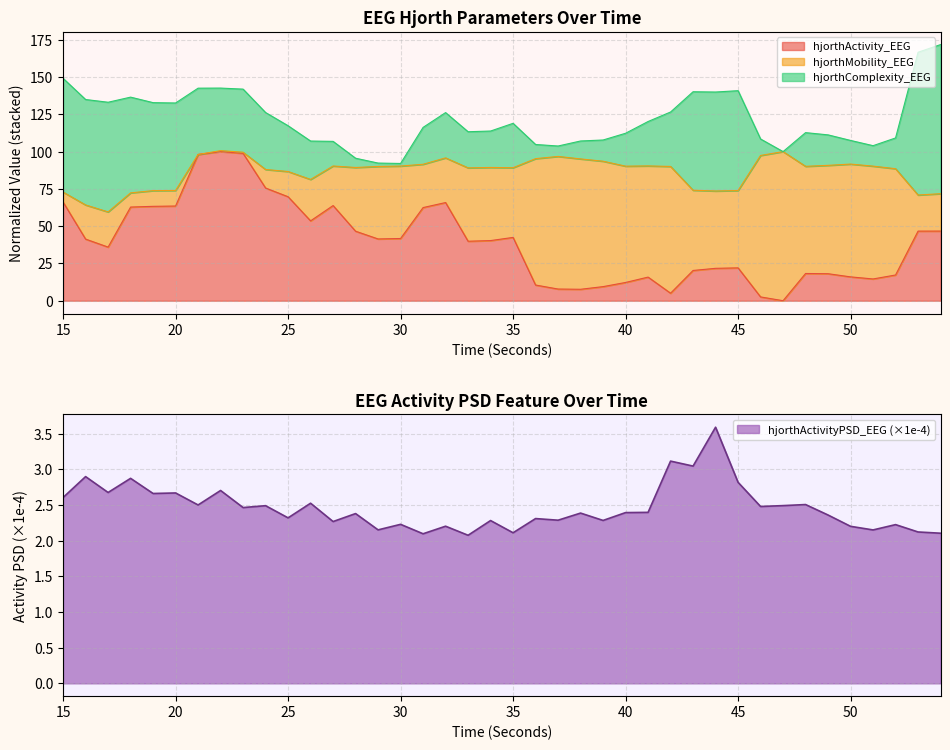

Reading left to right, extract all data points from this chart.

hjorthActivity_EEG: 66.2	41.3	36.0	62.8	63.3	63.5	98.1	100.0	98.8	75.6	69.7	53.5	63.8	46.6	41.4	41.7	62.5	65.8	39.9	40.3	42.5	10.5	7.8	7.7	9.5	12.2	15.8	5.0	20.3	21.7	22.0	2.5	0.0	18.3	18.1	16.0	14.6	17.3	46.7	46.7
hjorthActivityPSD_EEG: 2.6	2.9	2.7	2.9	2.7	2.7	2.5	2.7	2.5	2.5	2.3	2.5	2.3	2.4	2.2	2.2	2.1	2.2	2.1	2.3	2.1	2.3	2.3	2.4	2.3	2.4	2.4	3.1	3.0	3.6	2.8	2.5	2.5	2.5	2.4	2.2	2.2	2.2	2.1	2.1